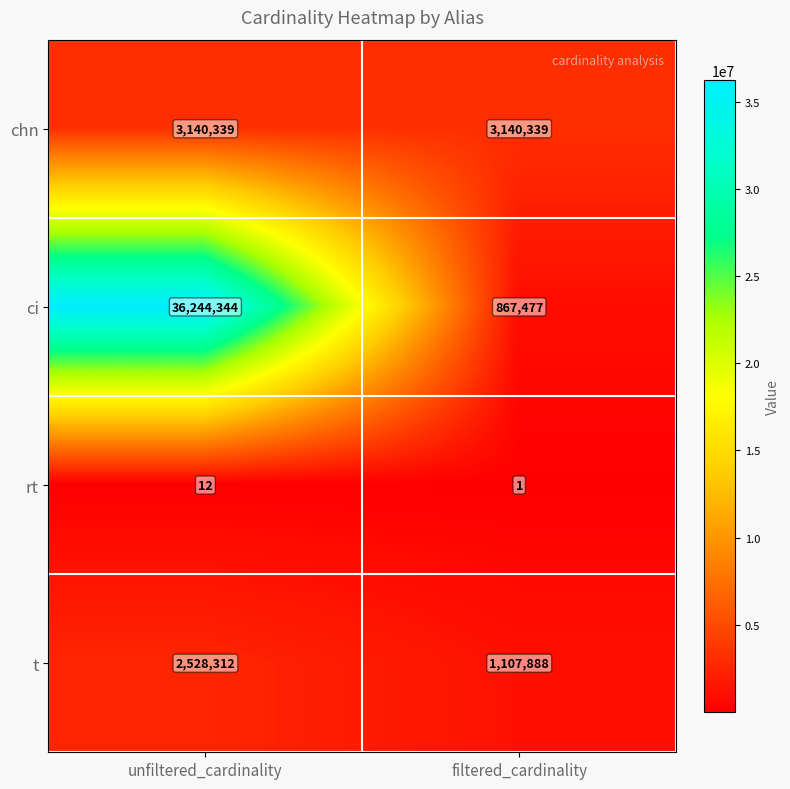

Where is rt nearest to the value 6?

filtered_cardinality